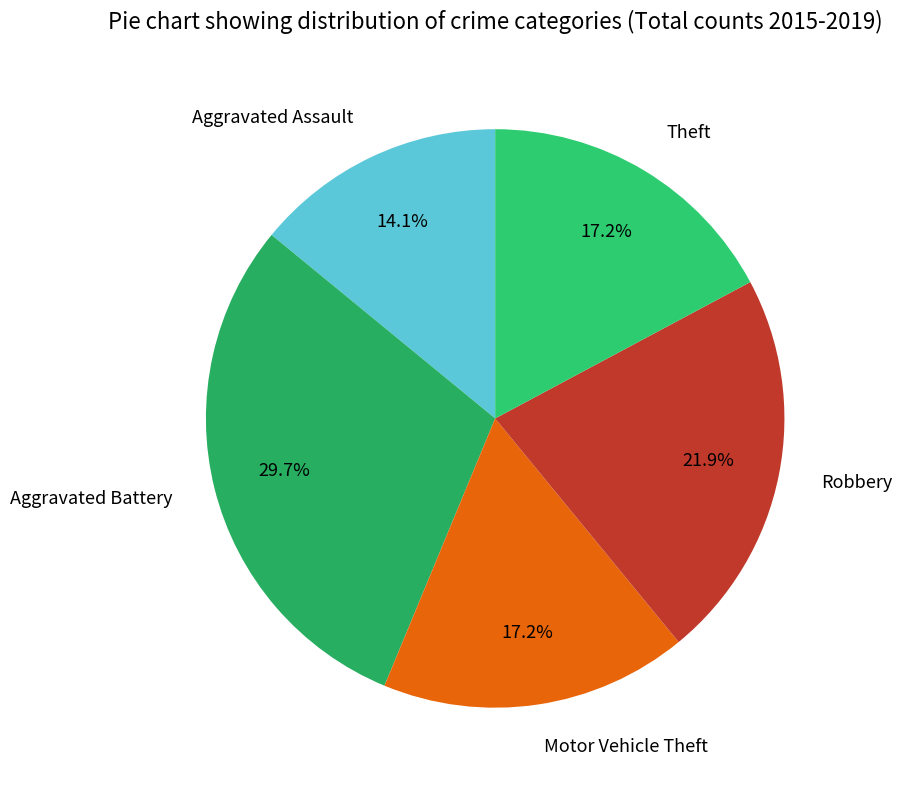

What is the ratio of the value at Aggravated Battery to the value at Motor Vehicle Theft?

1.7